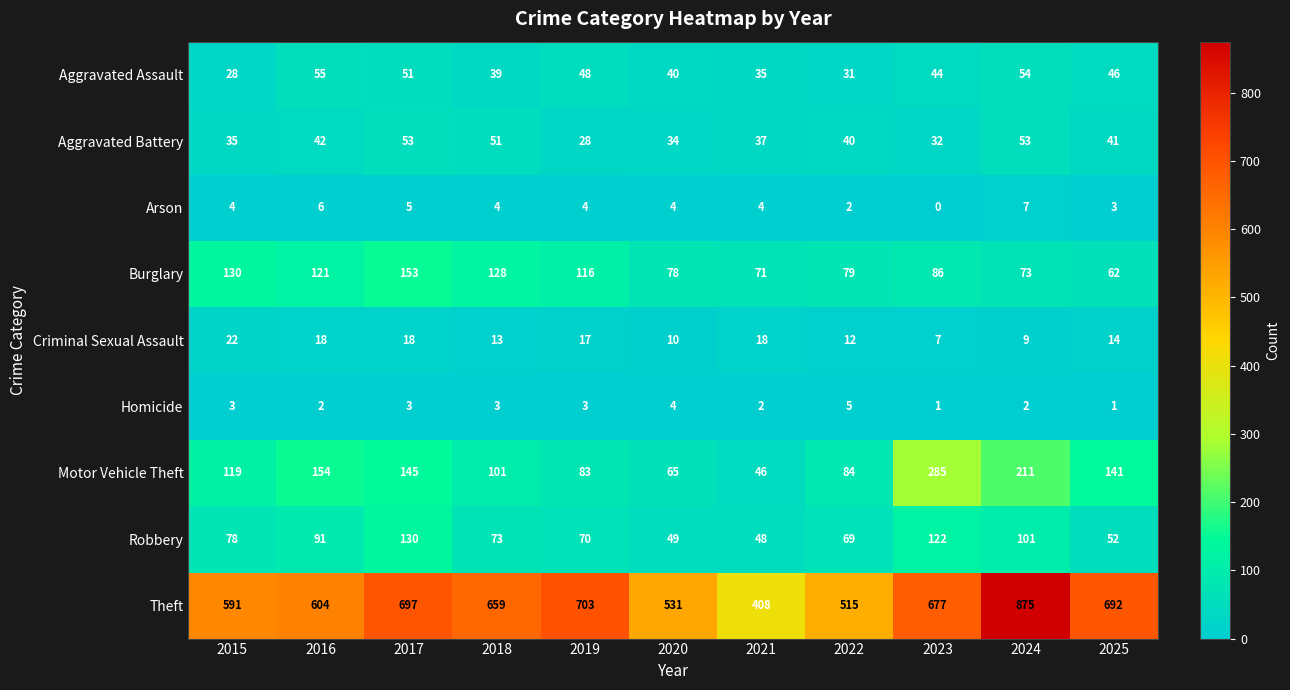

The value of Burglary at 2017 is 153. True or false?

True